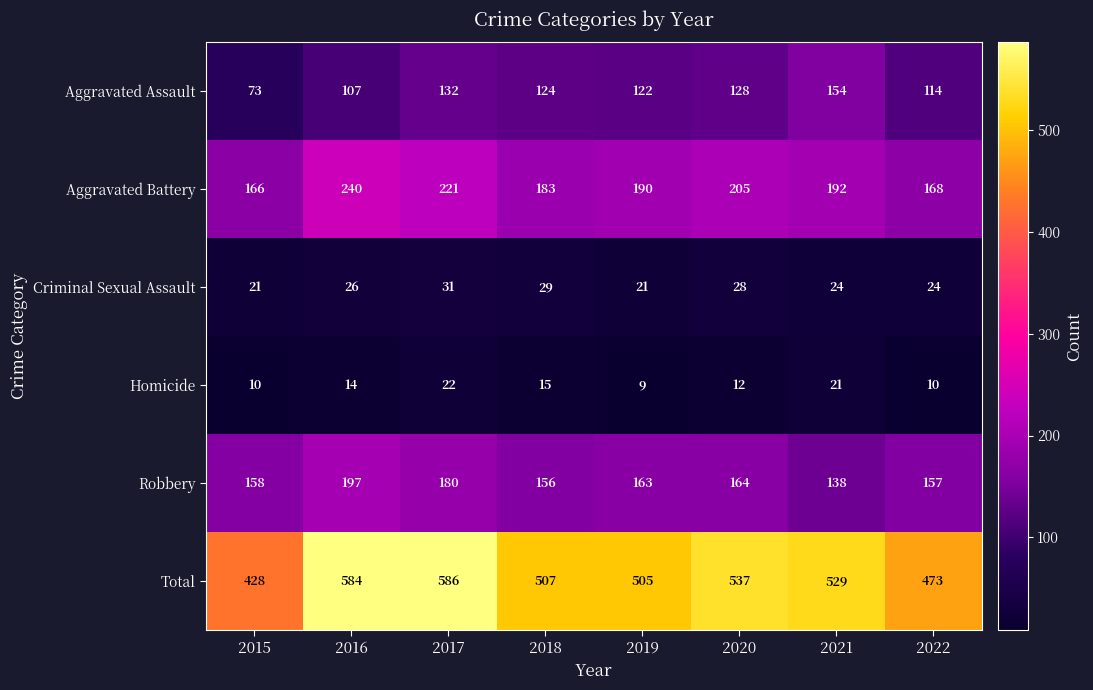

Is it true that Aggravated Battery equals 167 at 2016?

False